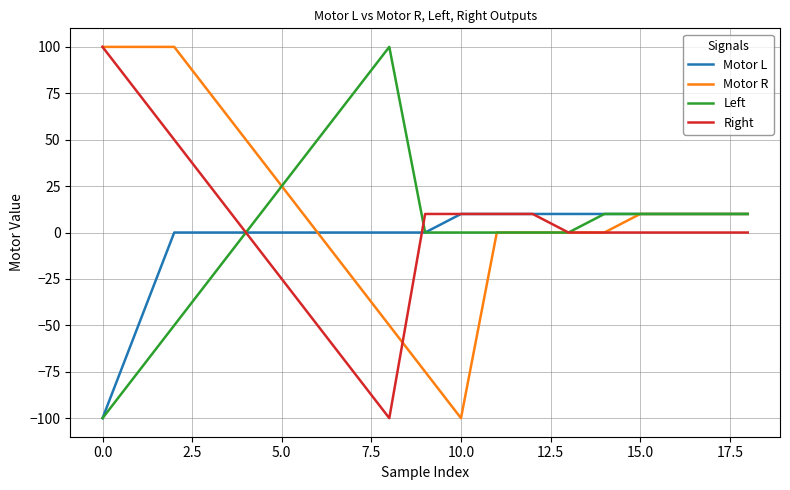

What is the maximum value for Motor R?

100